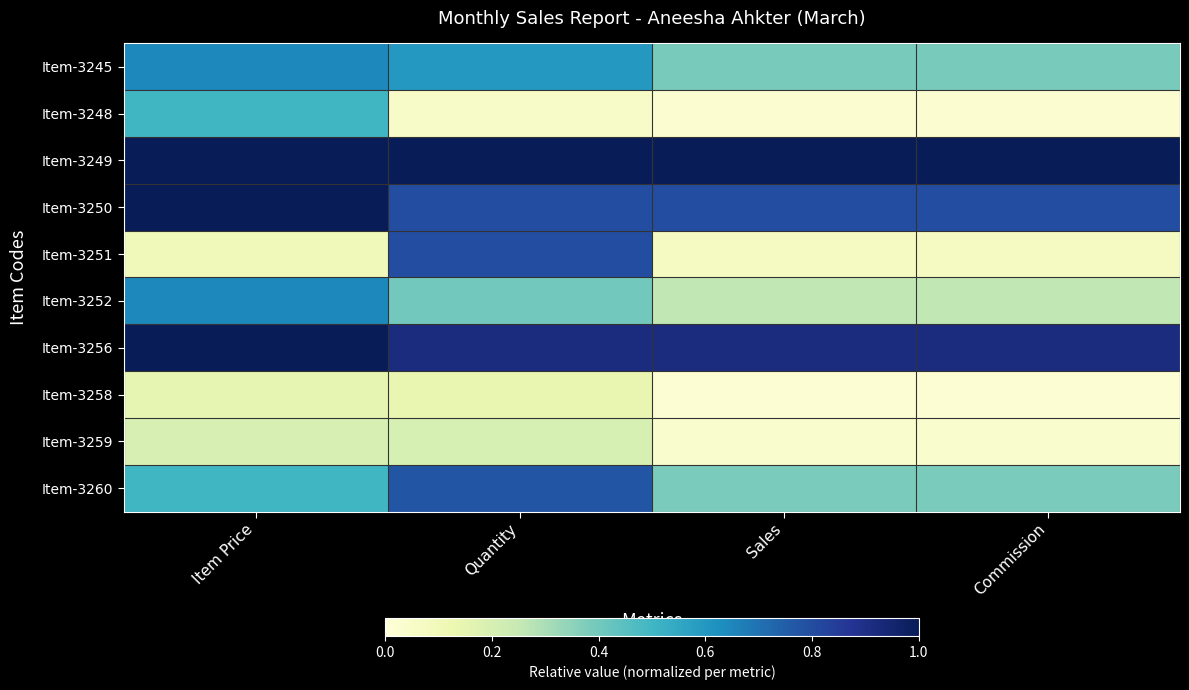

Rank the series by their maximum value, from lowest to highest.

Item-3258, Item-3259, Item-3248, Item-3245, Item-3252, Item-3260, Item-3251, Item-3249, Item-3250, Item-3256